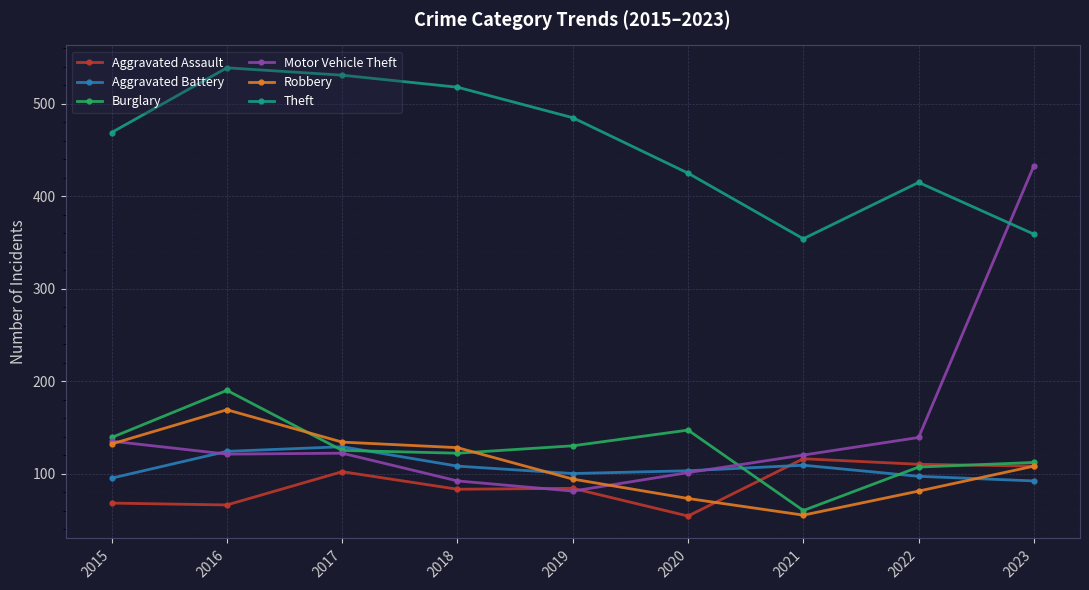

What is the difference between the maximum and minimum values in the Aggravated Assault series?

62